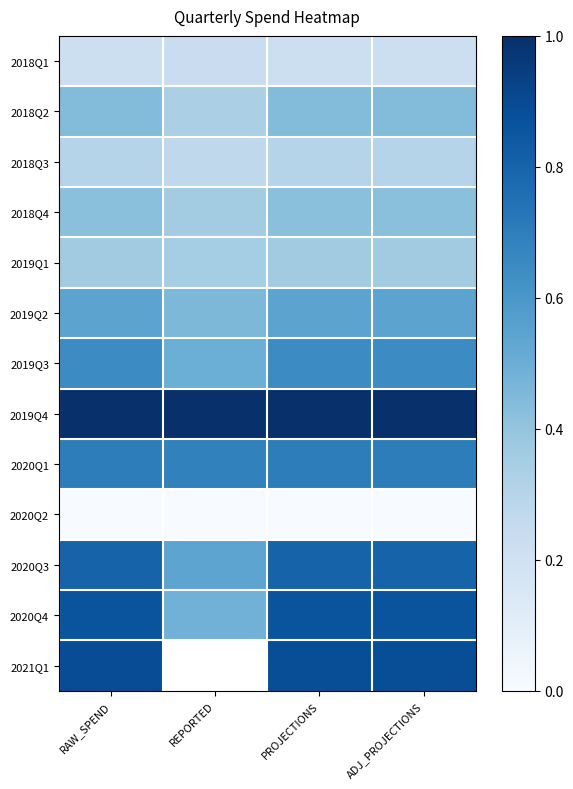

At which category does the chart reach its peak across all series?

REPORTED